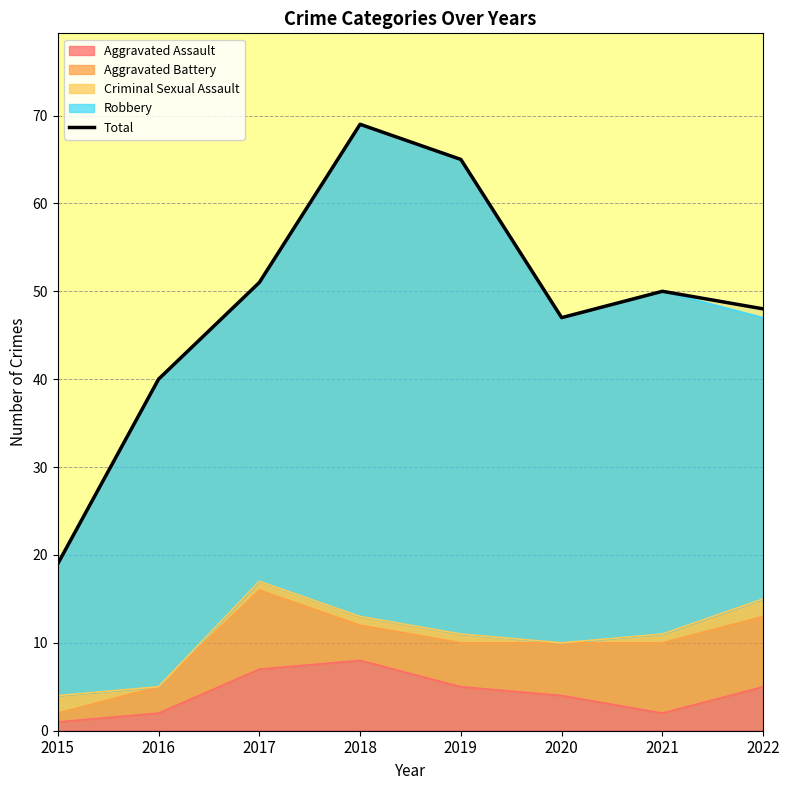

List the labels in order of value, largest first.

2018, 2019, 2017, 2021, 2022, 2020, 2016, 2015